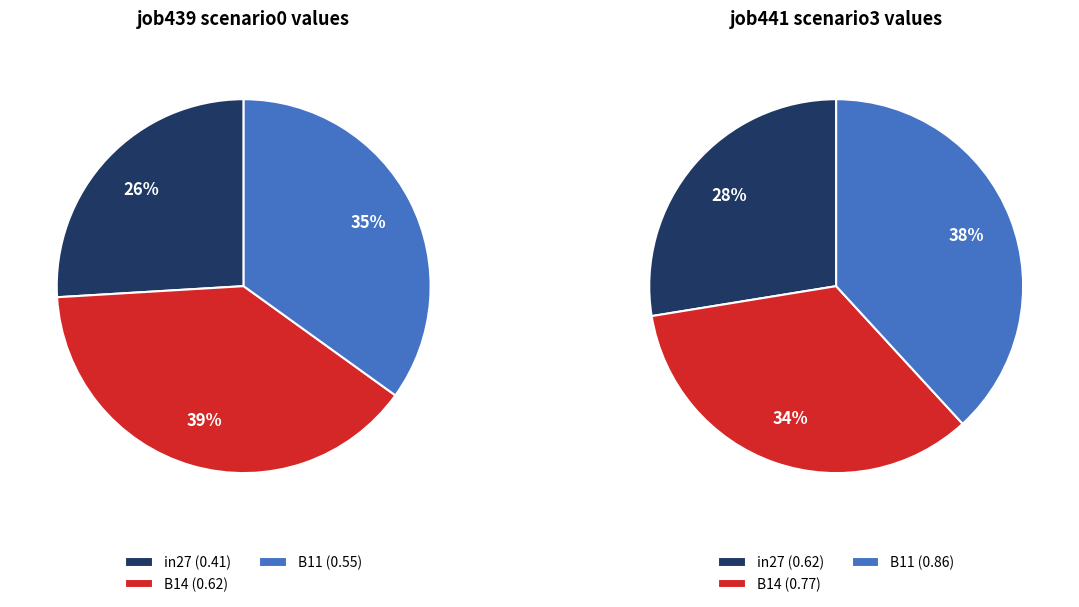

To the nearest percent, what portion does in27 represent?

26%